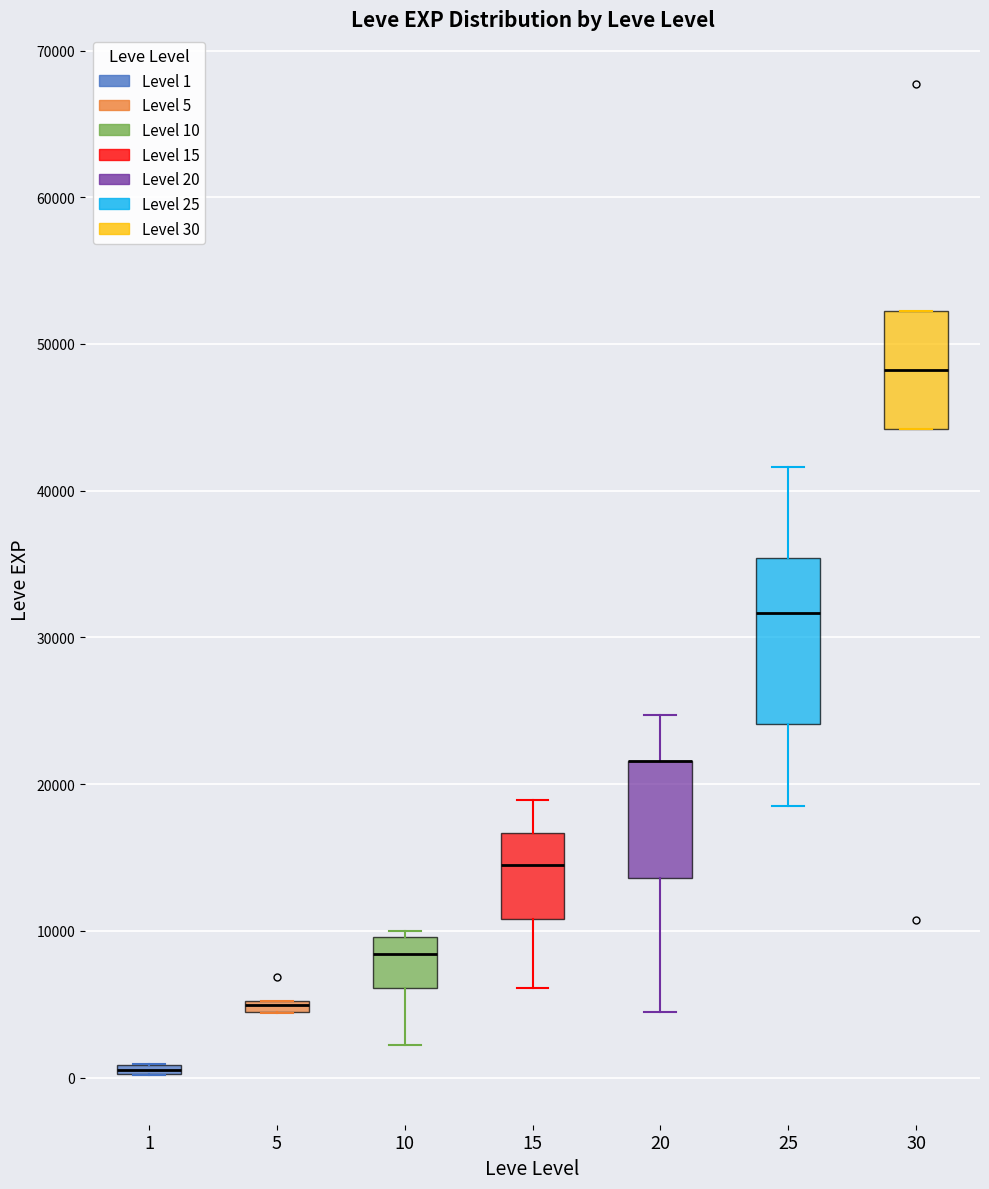

Which box is the tallest, from its lower edge to its upper edge?

25